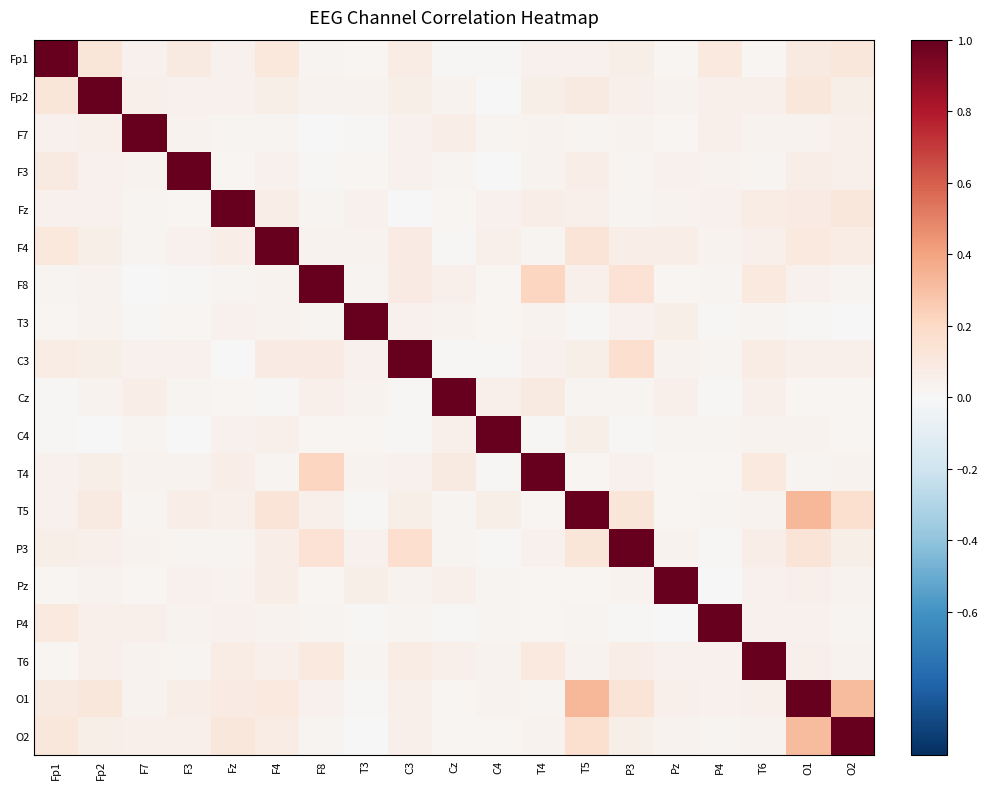

List the series in order of their peak value, lowest first.

Fp1, Fp2, F7, F3, Fz, F4, F8, T3, C3, Cz, C4, T4, T5, P3, Pz, P4, T6, O1, O2